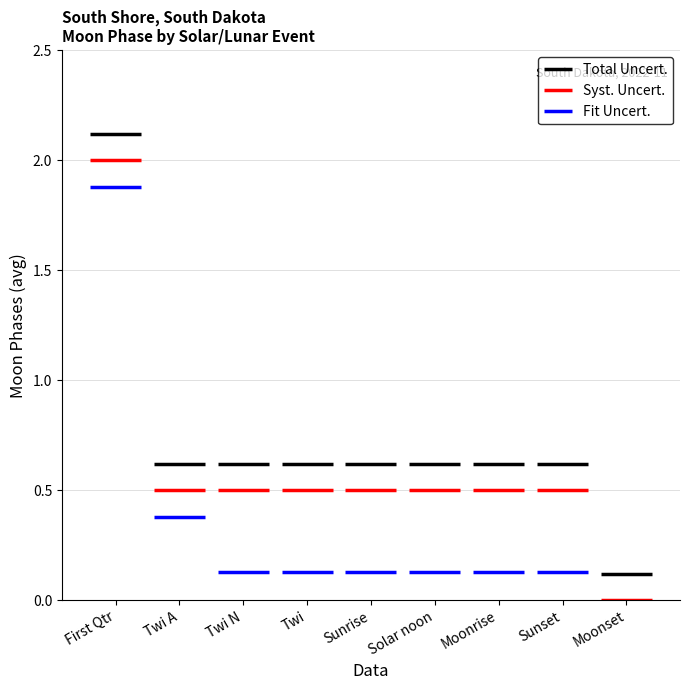

What is the difference between the highest and lowest values at Twi A?

0.2